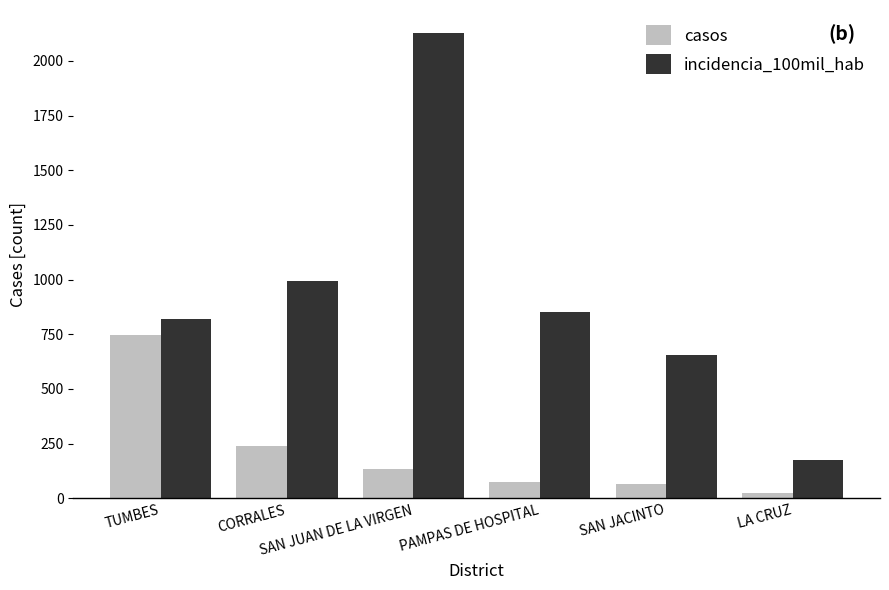

Is the value of incidencia_100mil_hab at CORRALES greater than the value of casos at SAN JACINTO?

Yes